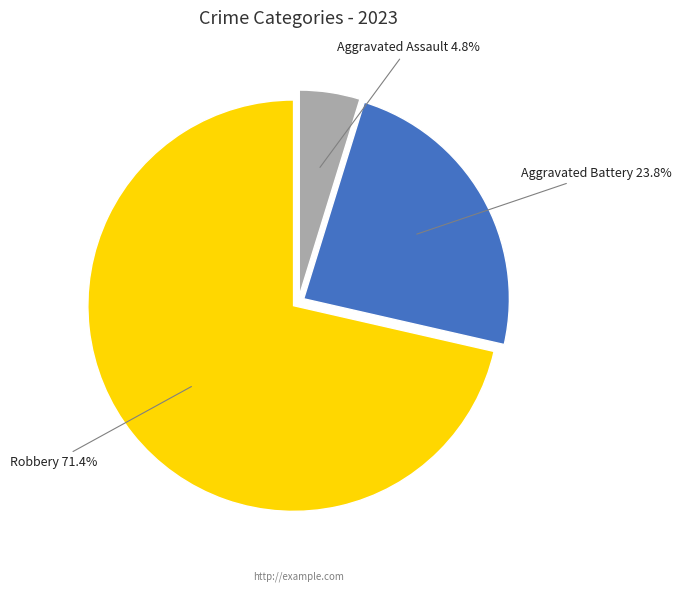

Is there a majority slice in this chart?

Yes